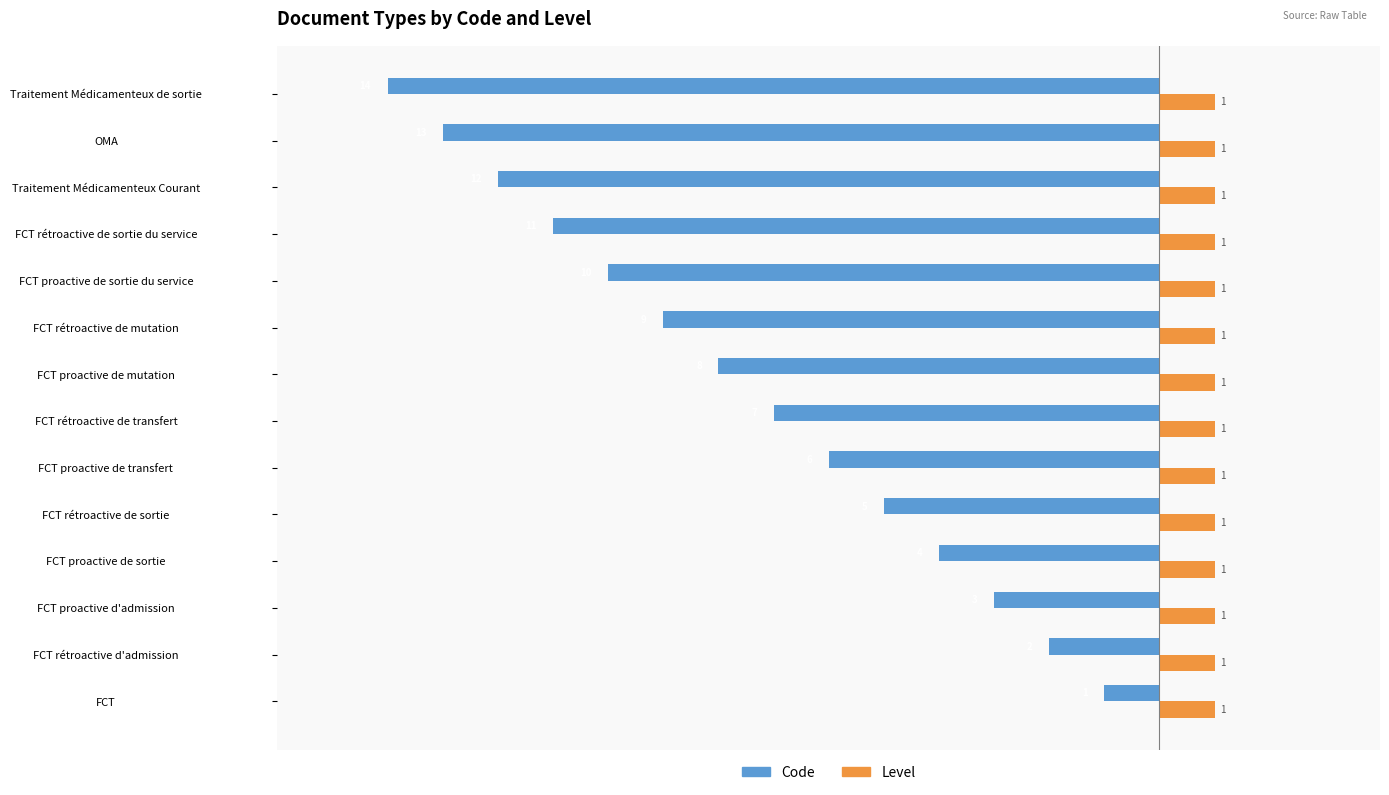

Which series has the widest spread of values?

Code